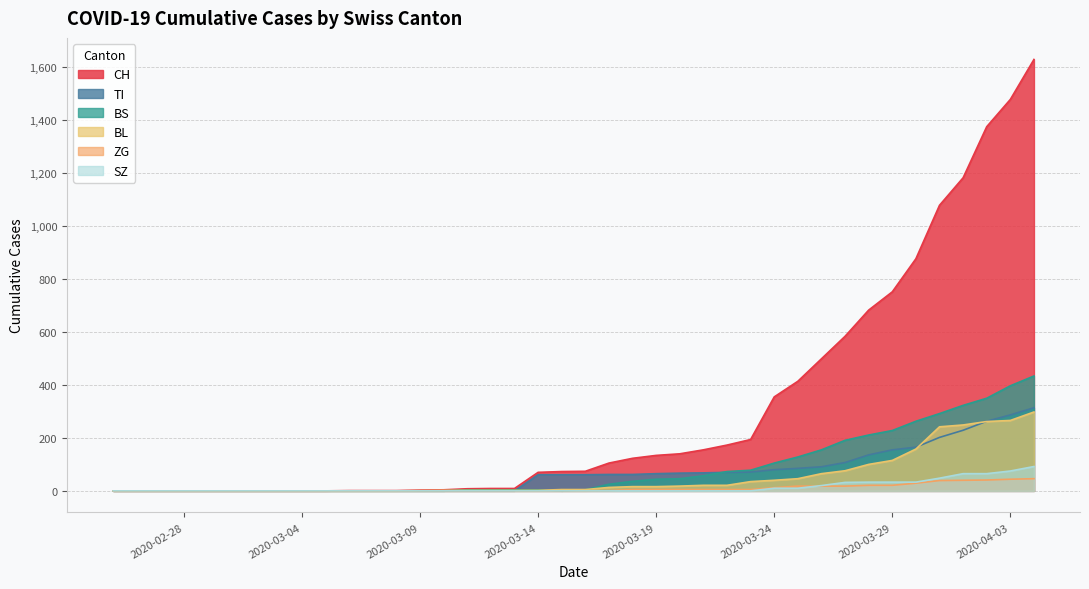

How many lines are shown in the chart?

6